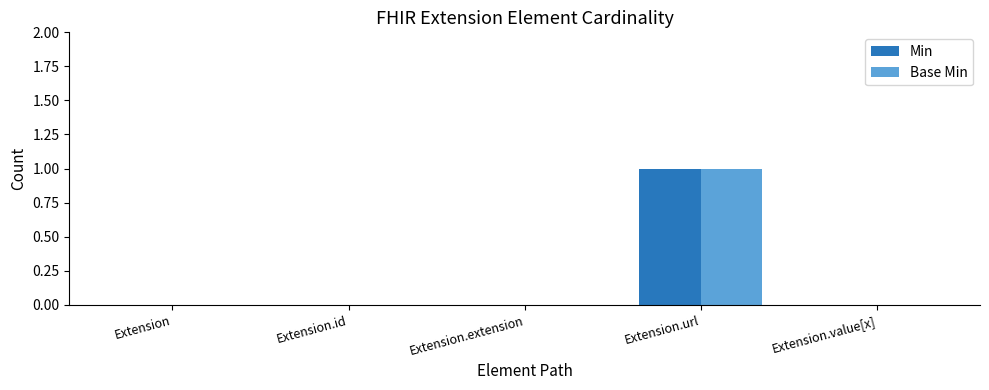

The value of Min at Extension.extension is 0. True or false?

True